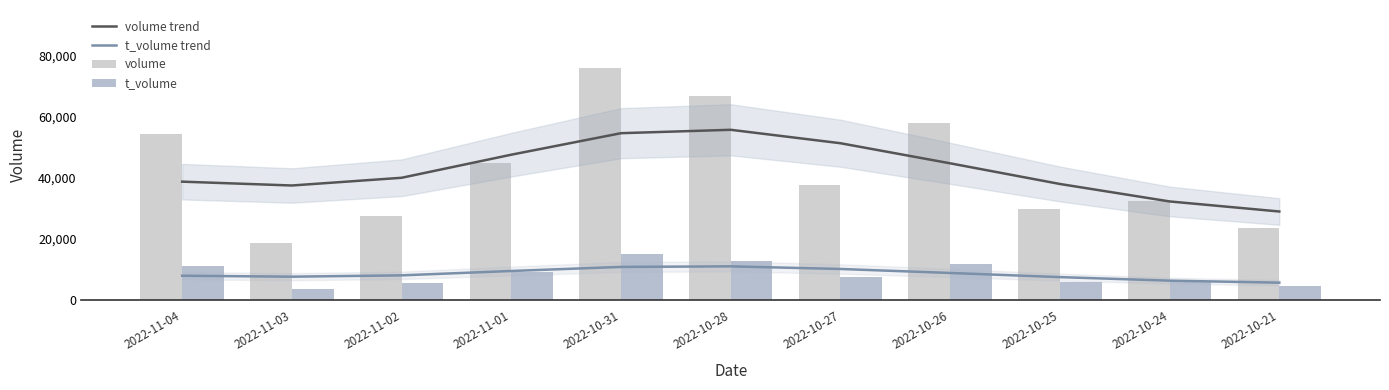

Which series has the widest spread of values?

volume